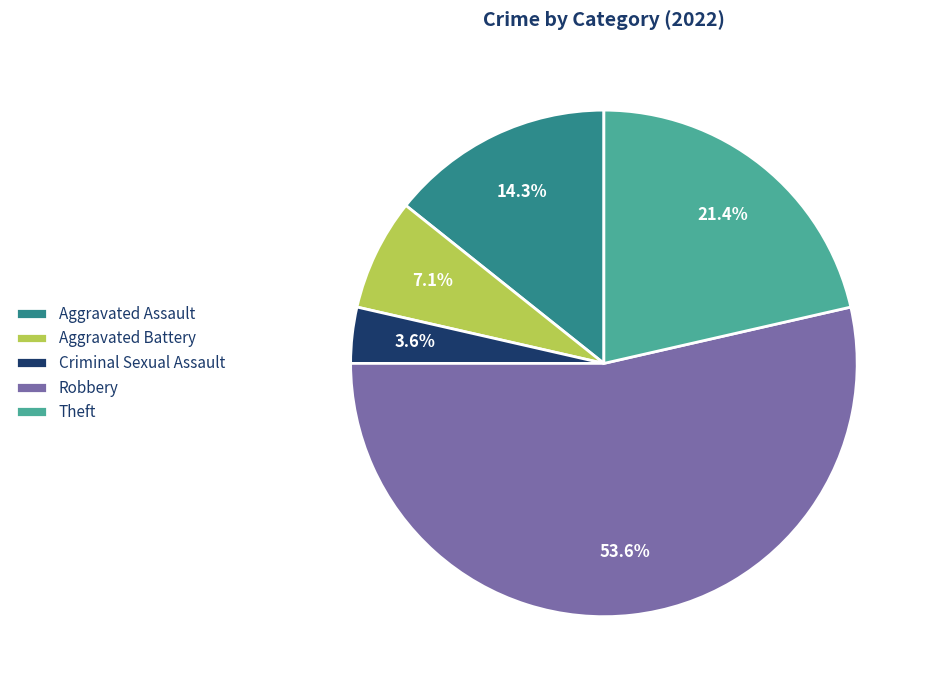

To the nearest percent, what is the difference between the largest and smallest slice percentages?

50%